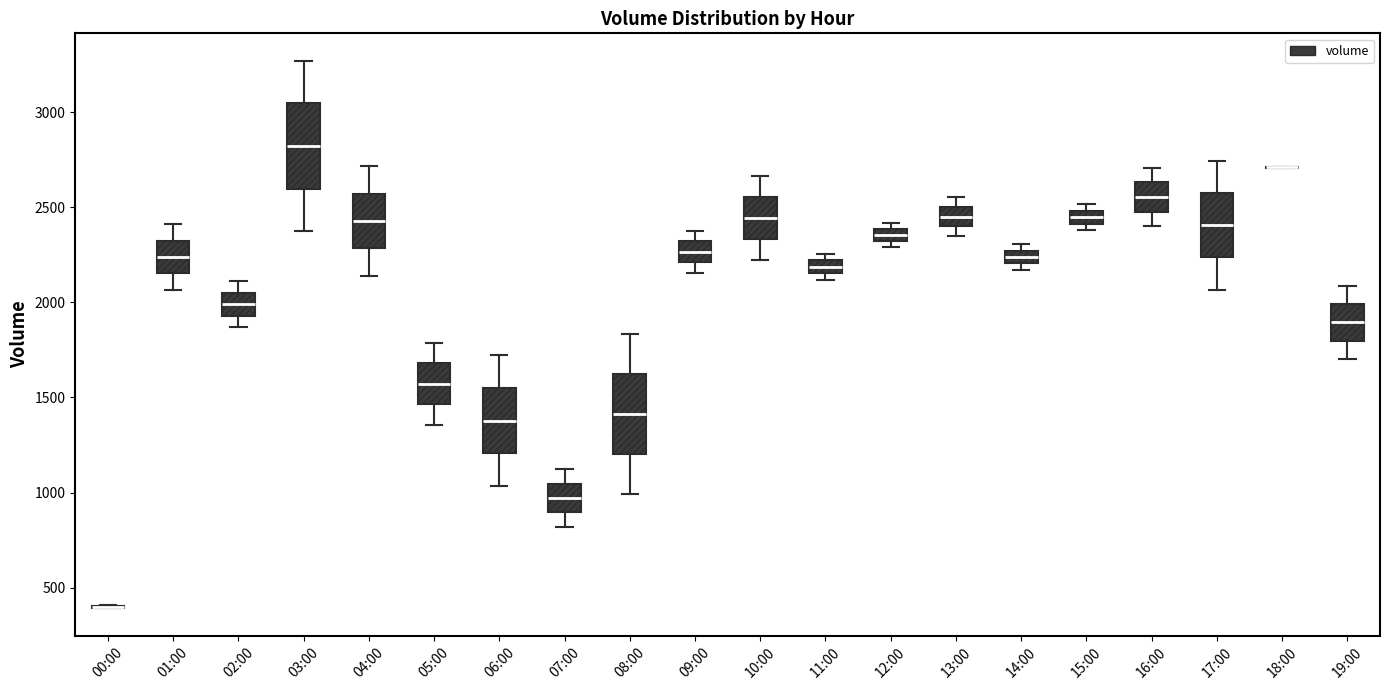

Where is the upper edge of the box for 16:00 on the y-axis? The values are not printed on the chart, so give them approximately, as read against the axis.

2650